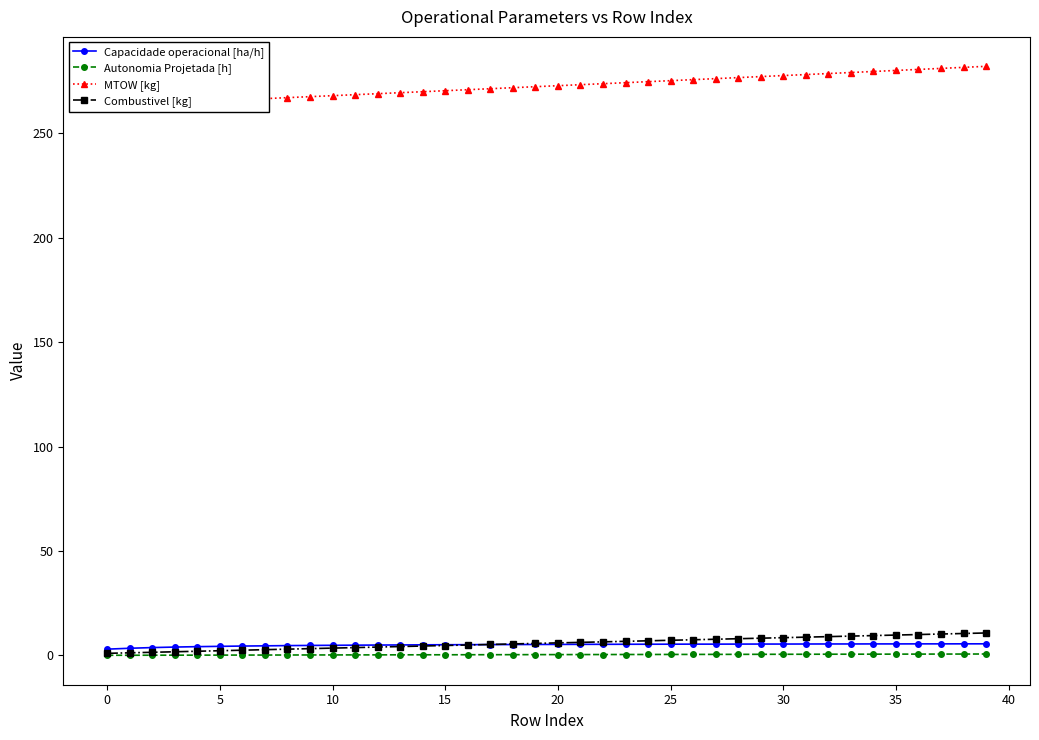

Does the chart display data point markers on the line(s)?

Yes